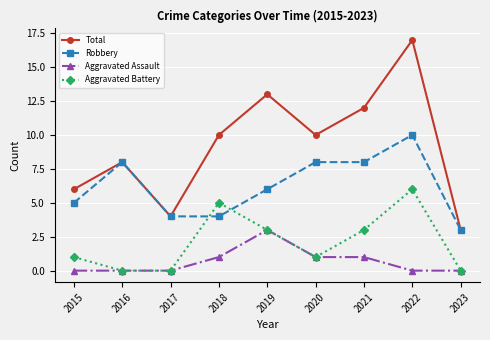

Rank the series by their average value, from lowest to highest.

Aggravated Assault, Aggravated Battery, Robbery, Total